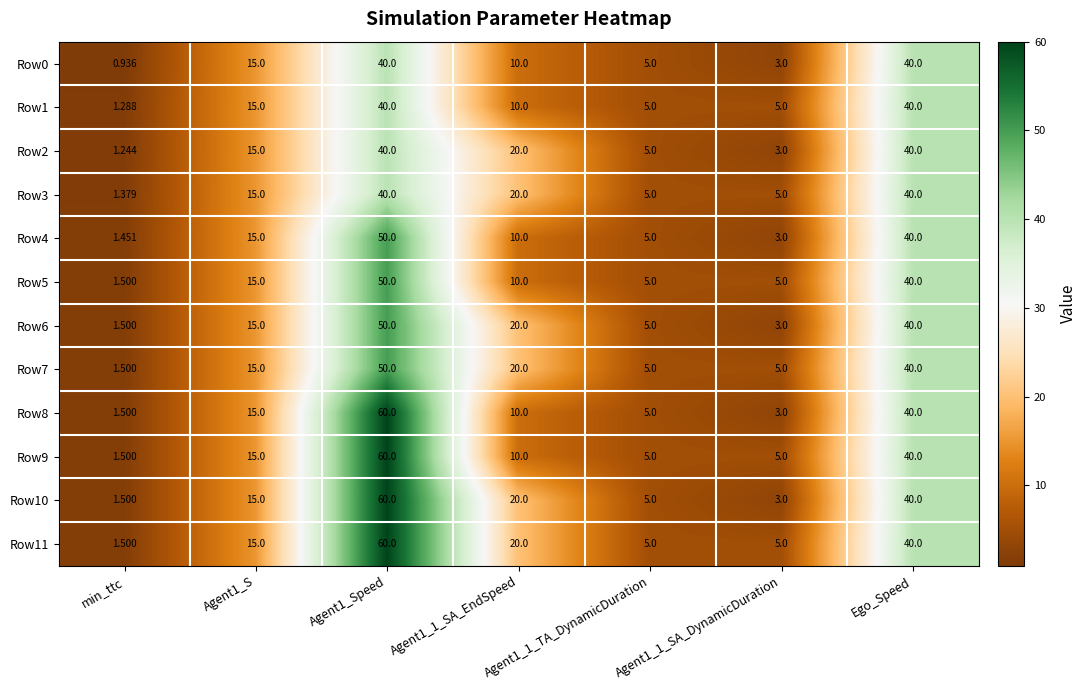

Is the value of Row9 at Ego_Speed greater than the value of Row6 at Agent1_1_SA_EndSpeed?

Yes